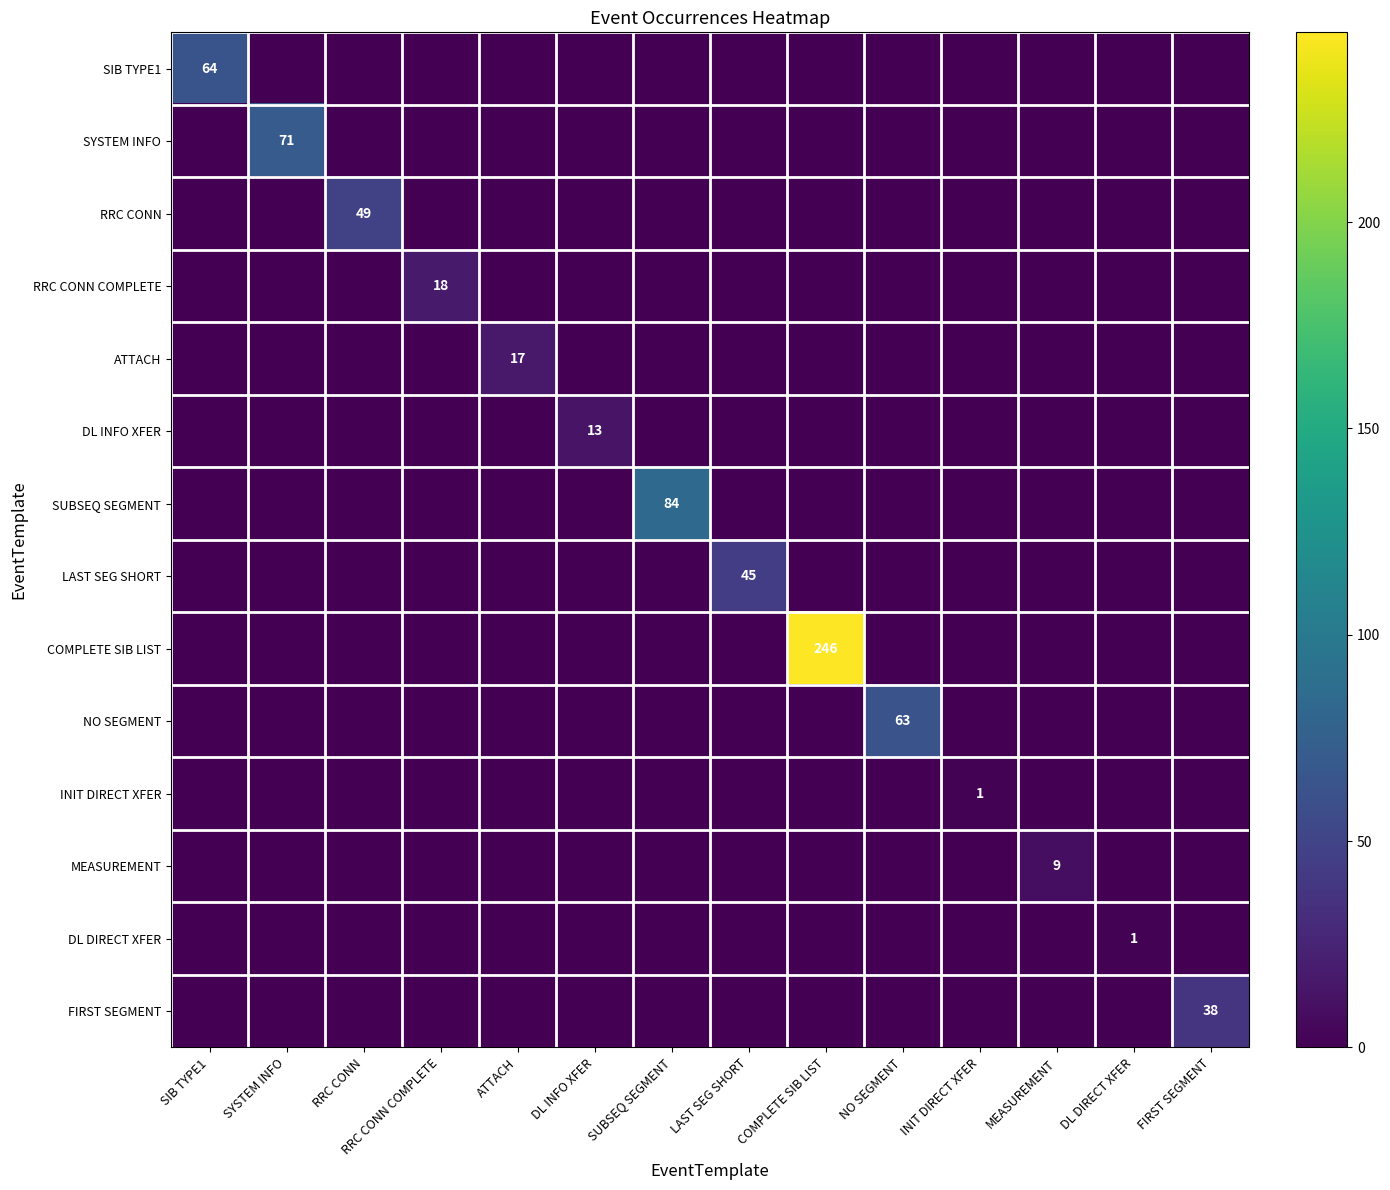

Which category has the highest value in the ATTACH series?

ATTACH